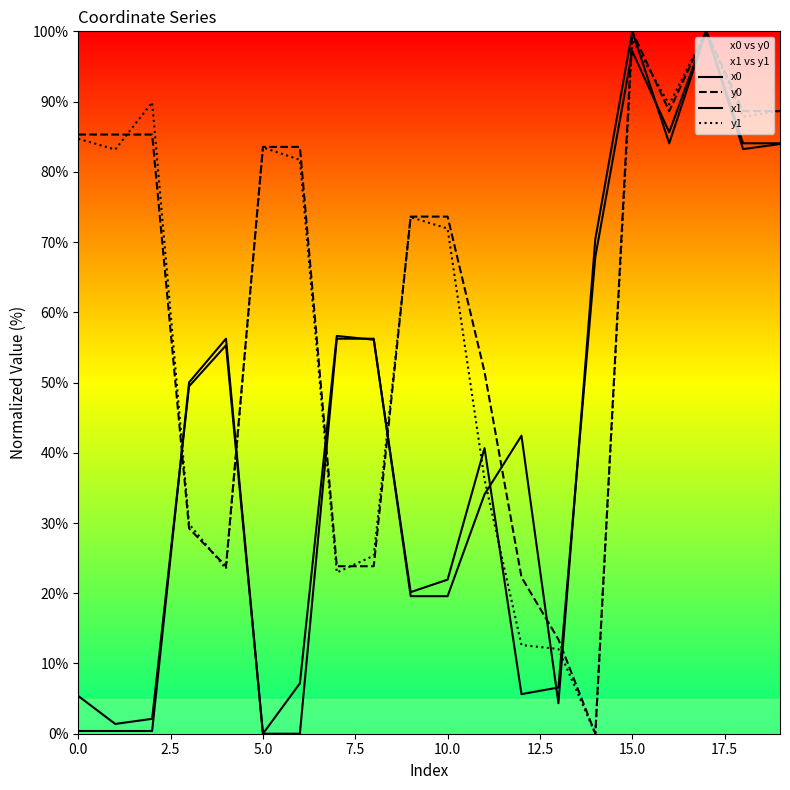

At which category is the sum across all series the highest?

17